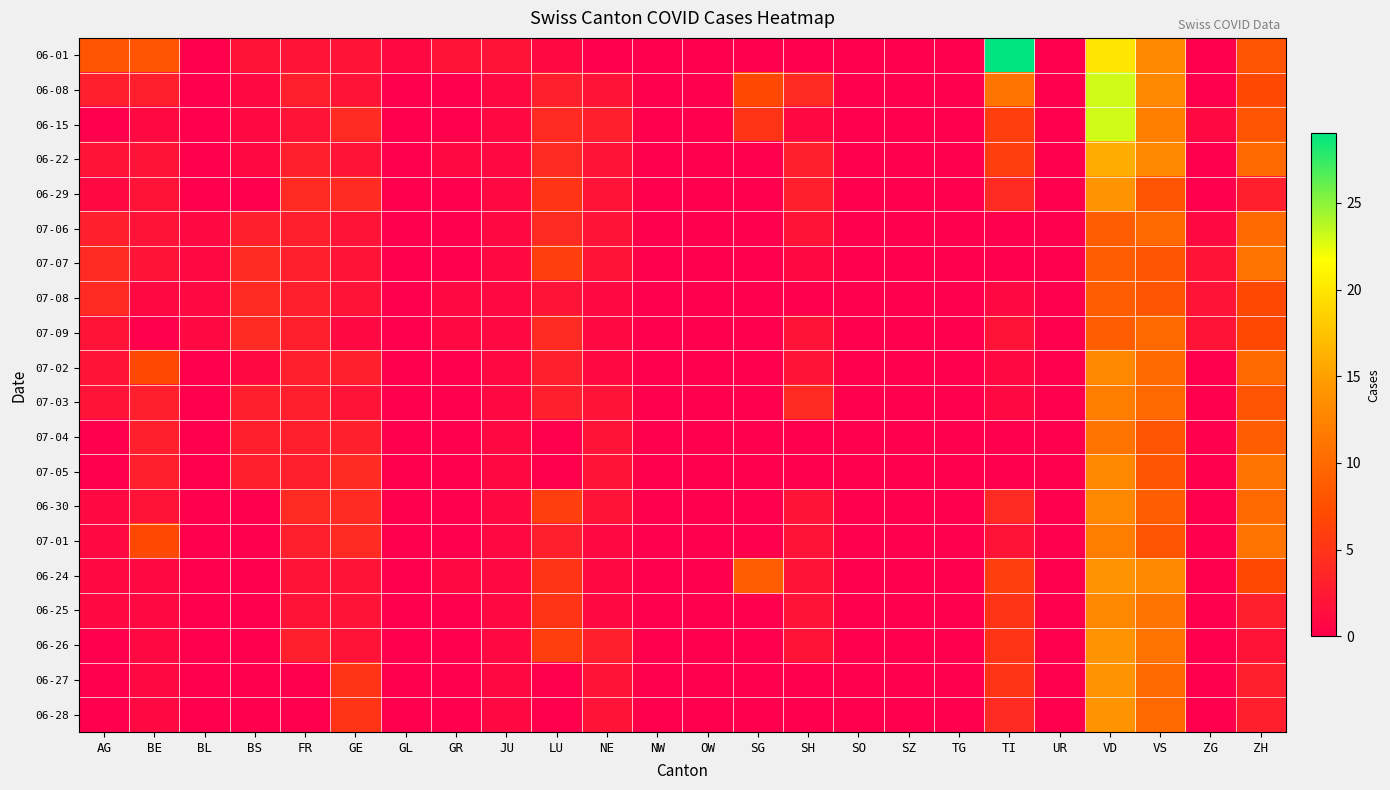

At how many categories does at least one series exceed 19?

2